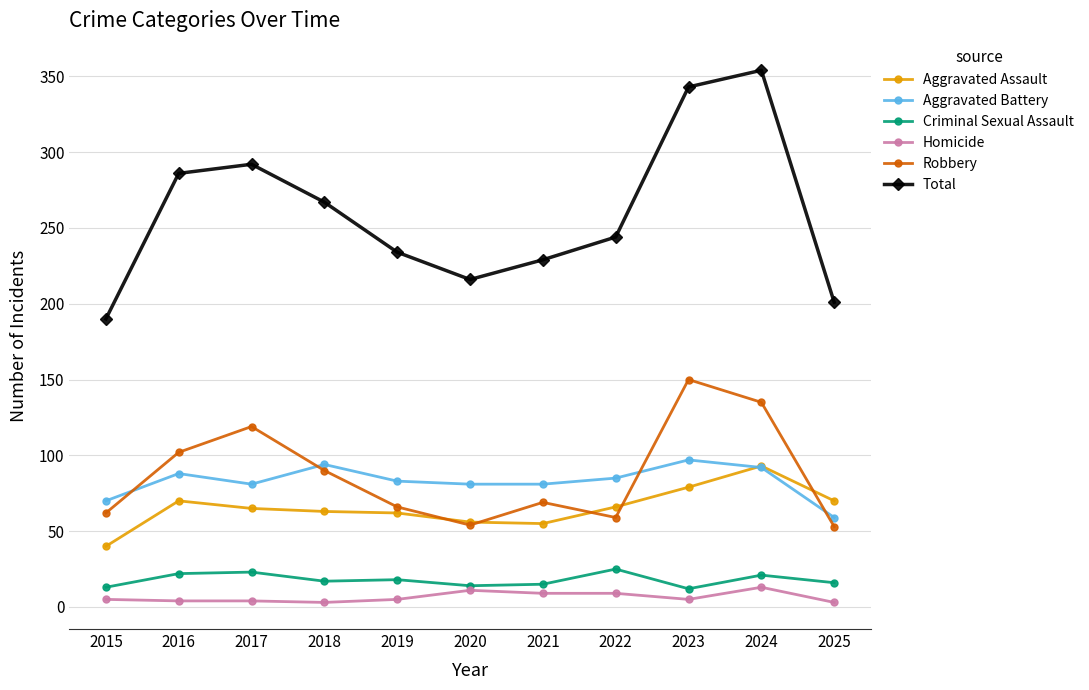

What is the spread (max minus min) of values at 2024?

341